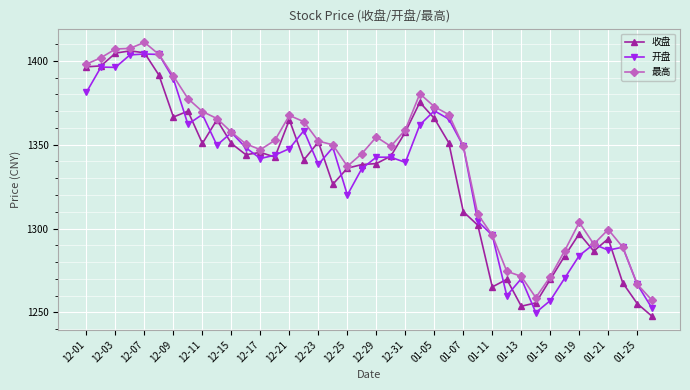

Which series has the largest total across all categories?

最高